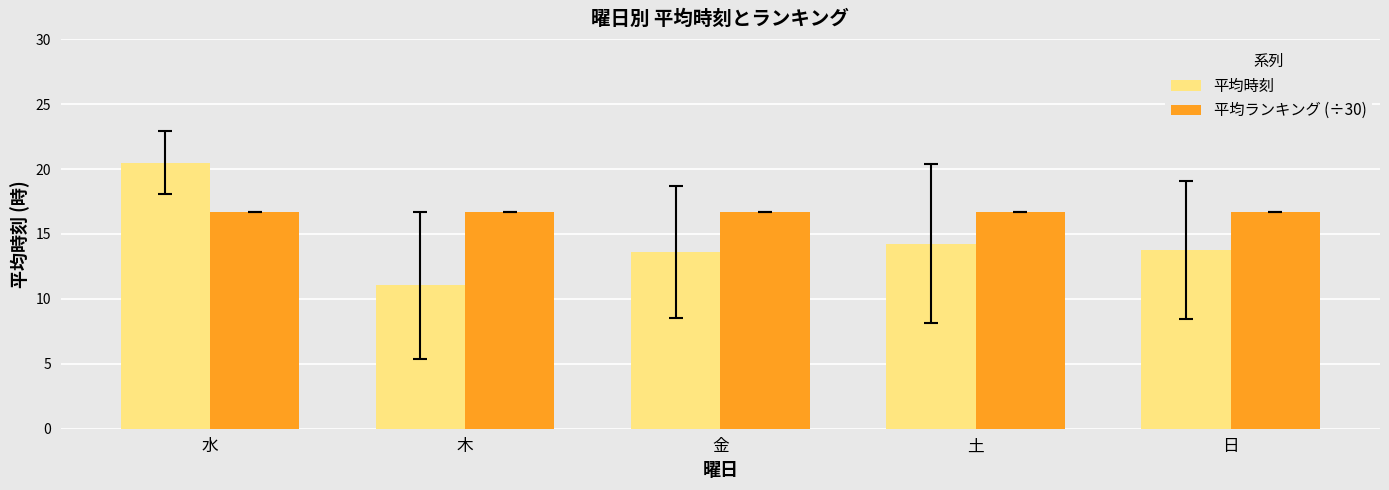

List the series in order of their overall mean, highest first.

平均ランキング (÷30), 平均時刻